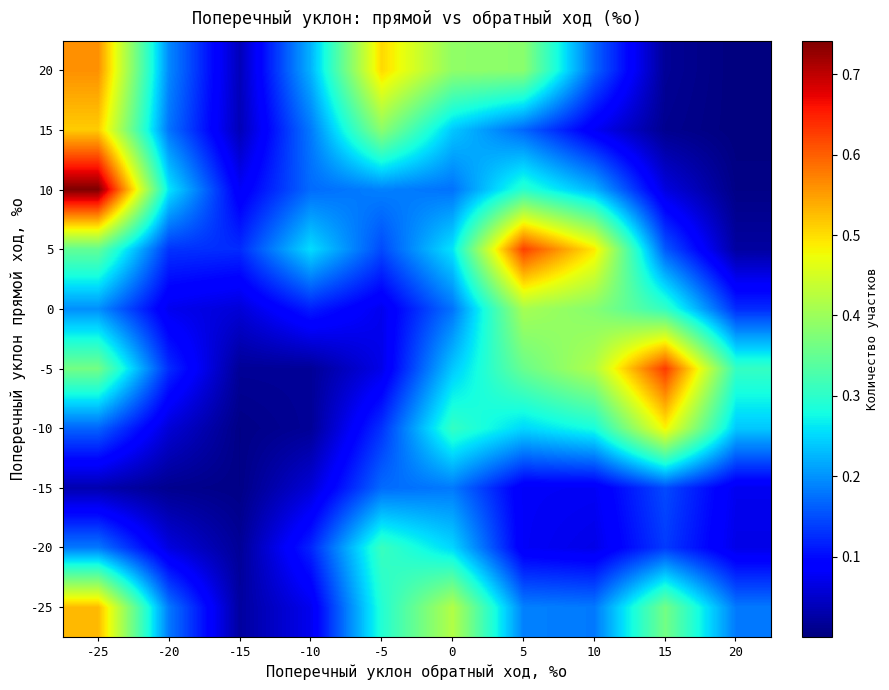

At how many categories does at least one series exceed 0?

10